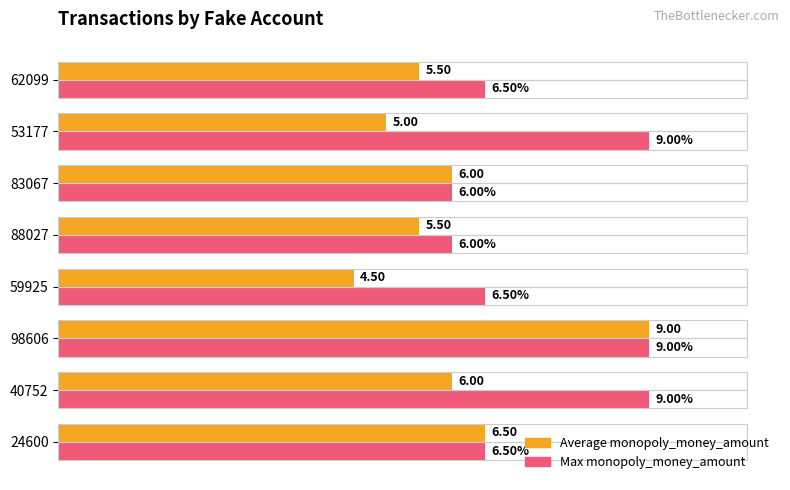

List the series in order of their overall mean, highest first.

Max monopoly_money_amount, Average monopoly_money_amount